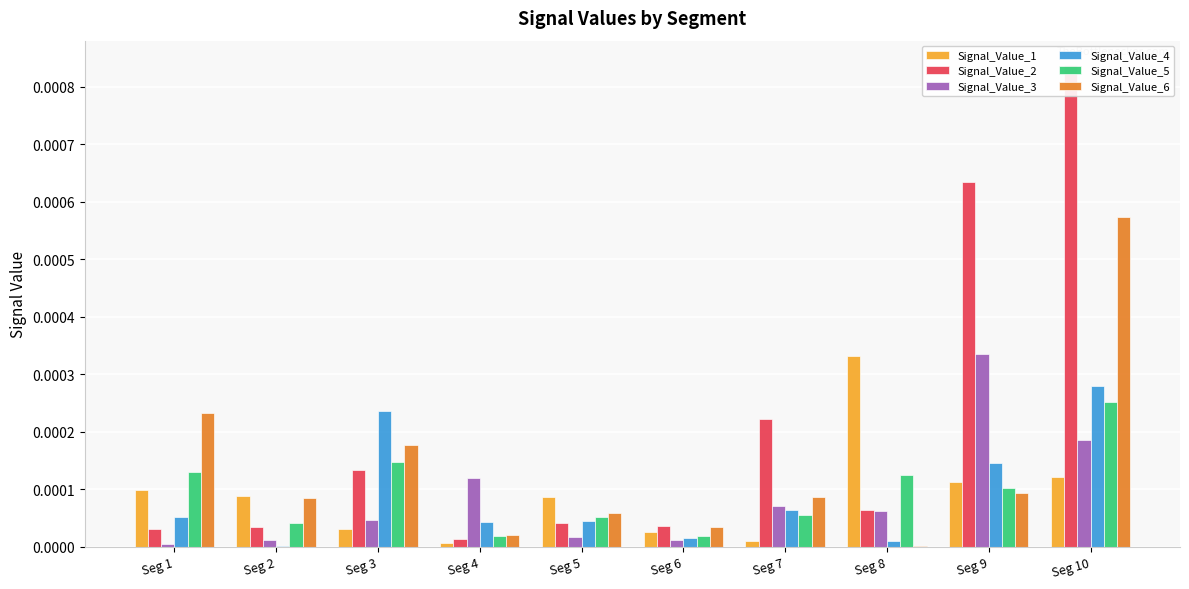

Where is Signal_Value_1 nearest to the value 0?

Seg 4